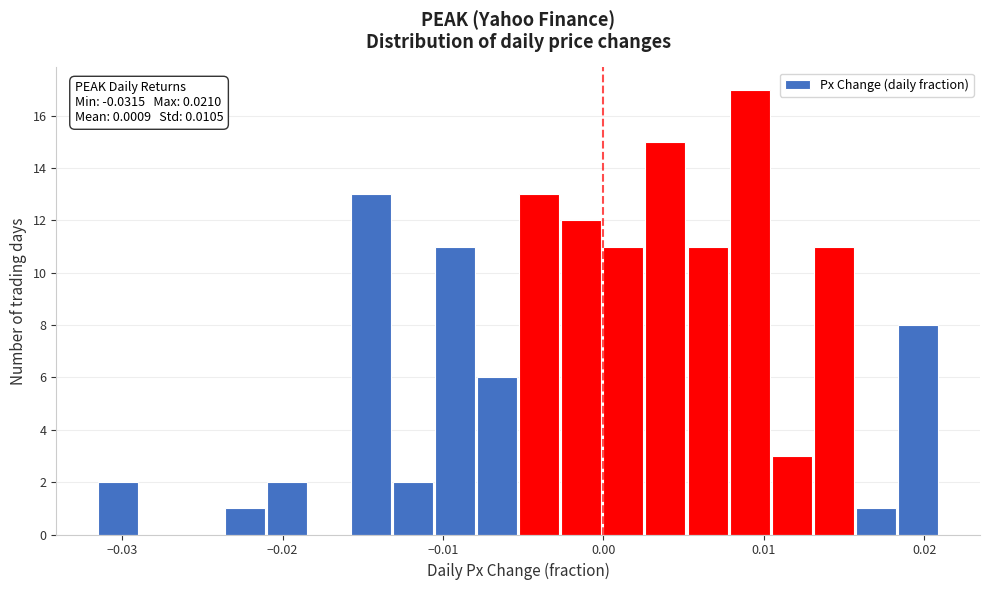

Around what value on the x-axis is the tallest bar? Give the approximate position of its centre, as read against the axis.

0.009